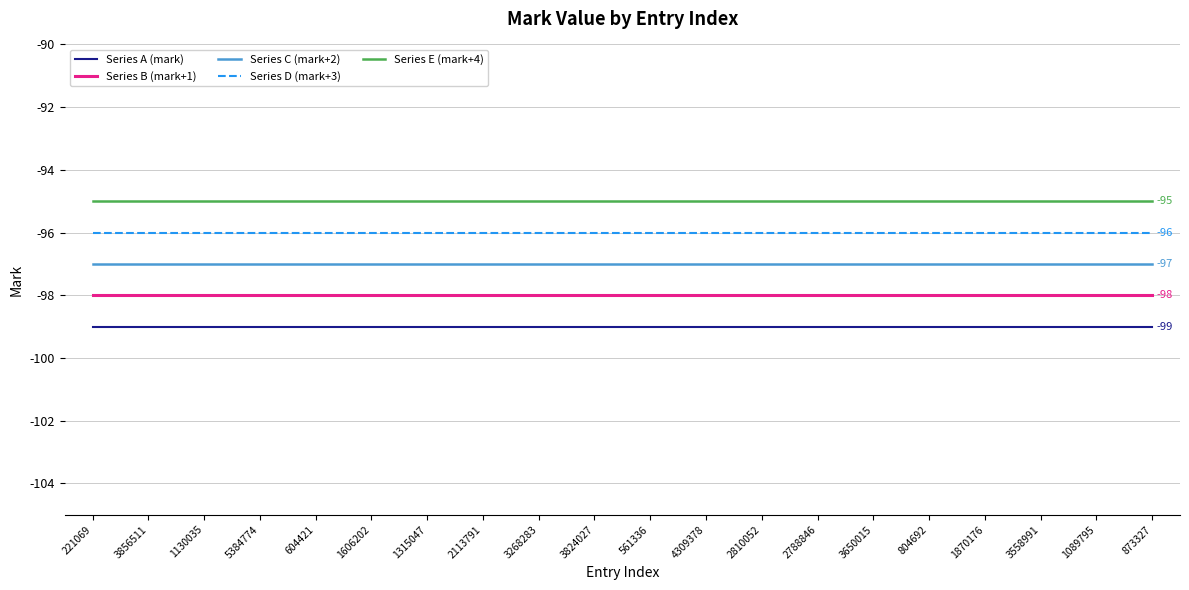

What is the approximate value of Series A (mark) at 2113791?

-99